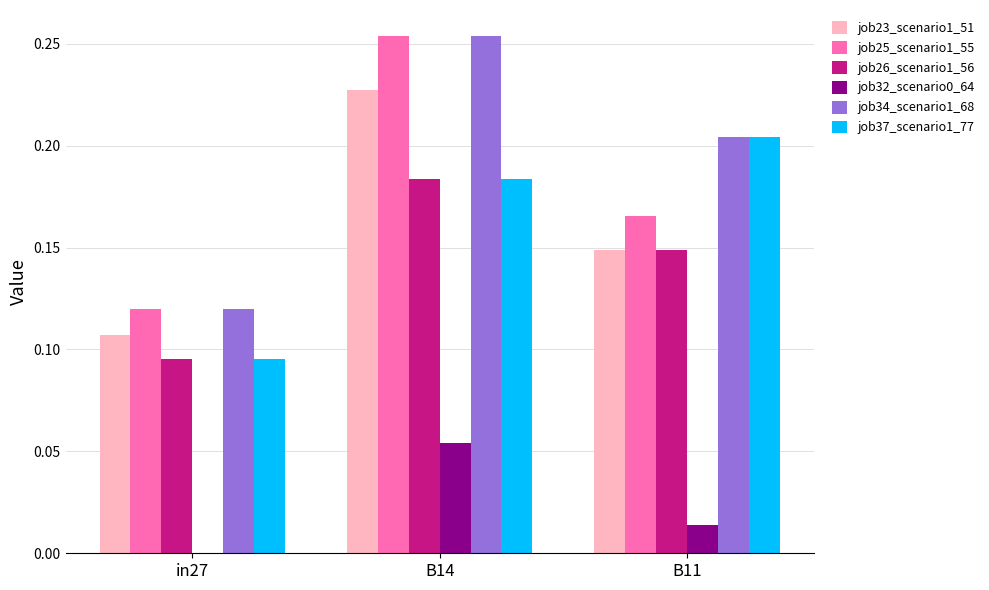

Which series changed the most between in27 and B11?

job37_scenario1_77